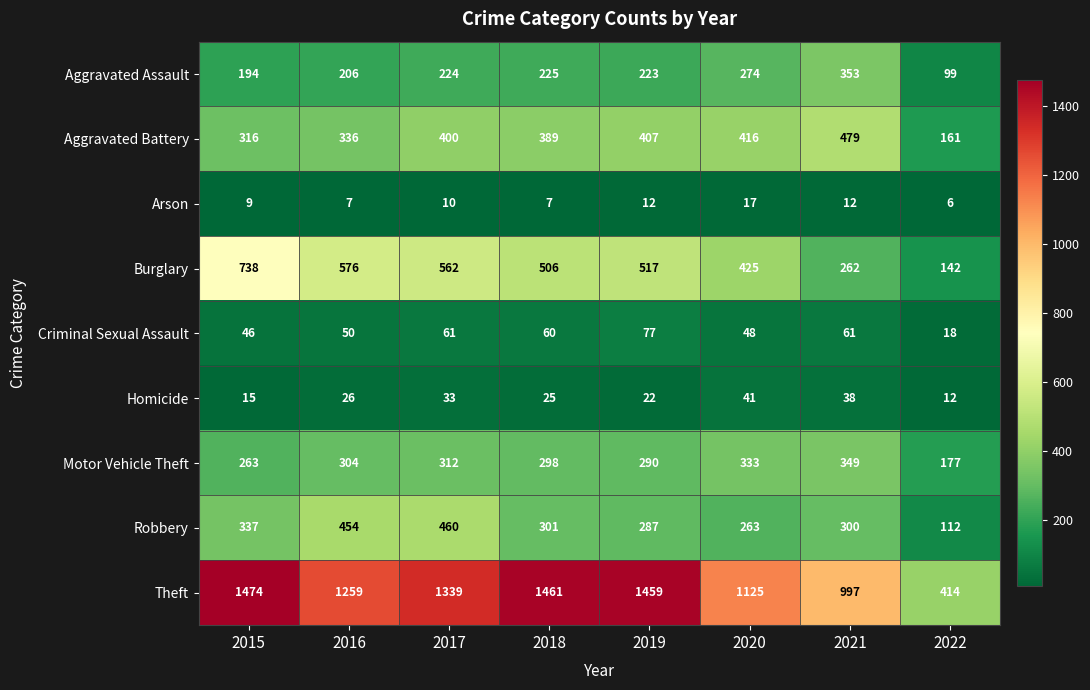

What is the total value across all series at 2018?

3272